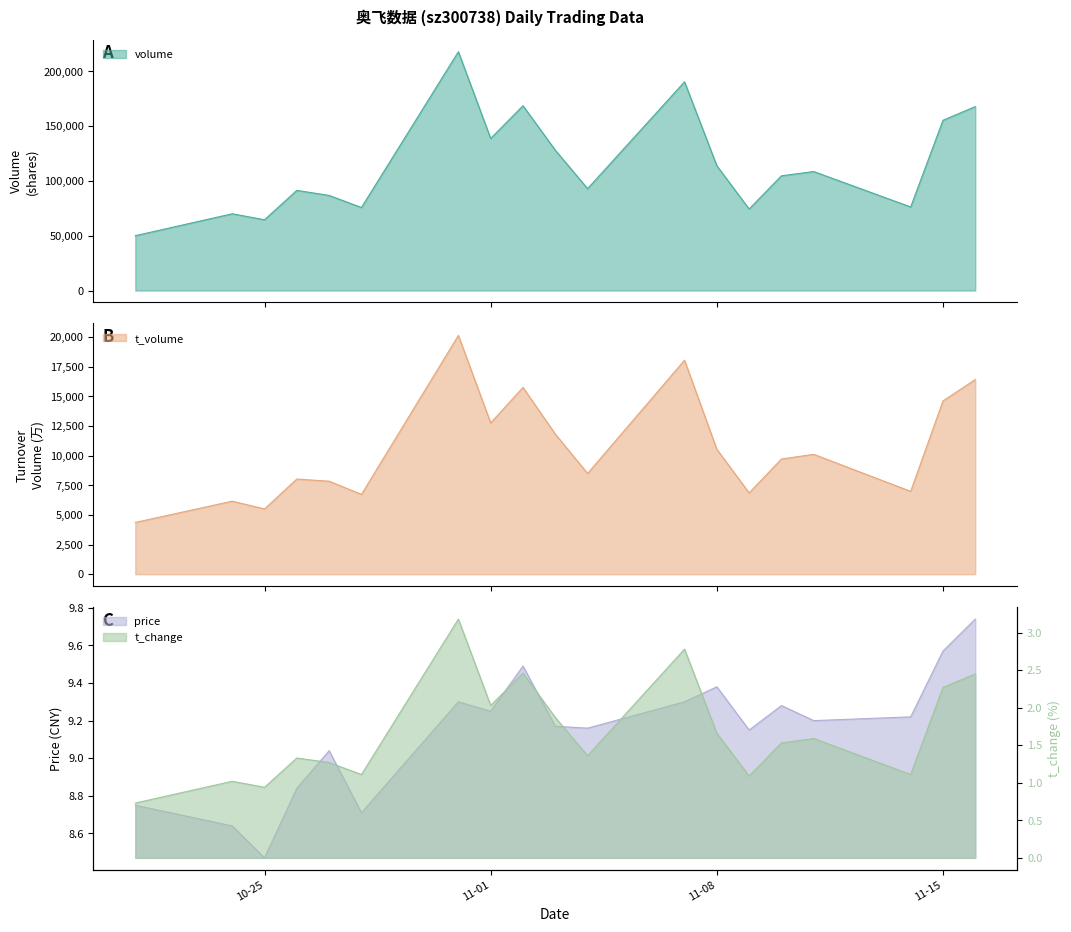

What is the difference between the maximum and minimum values in the price series?

1.3